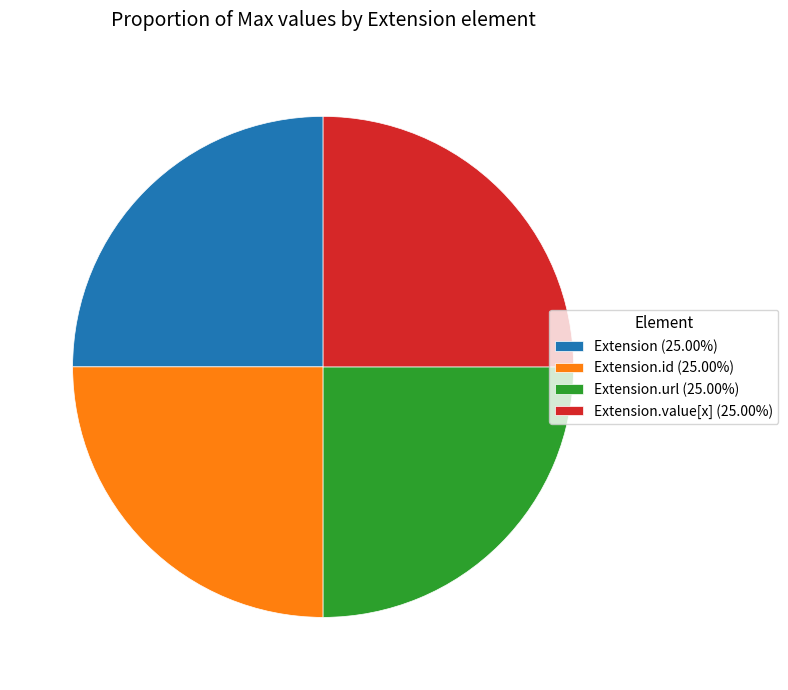

Does any single category account for the majority?

No